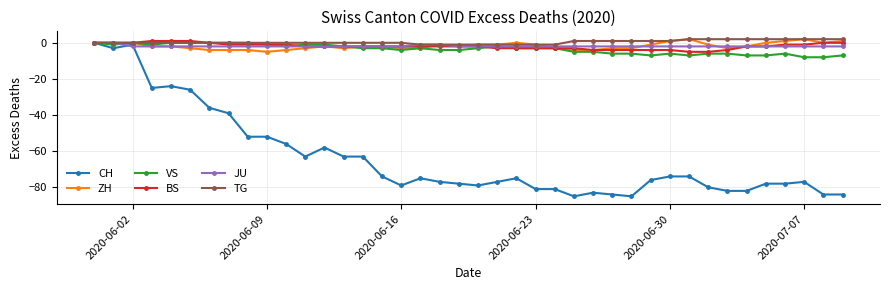

Does the chart have visible grid lines?

Yes